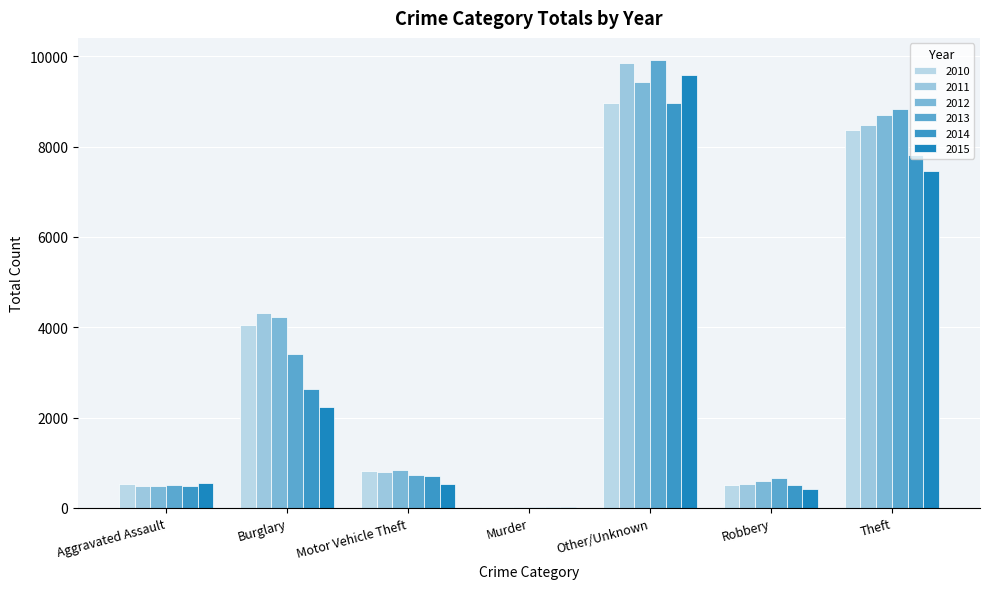

What are all the series names shown in the legend?

2010, 2011, 2012, 2013, 2014, 2015